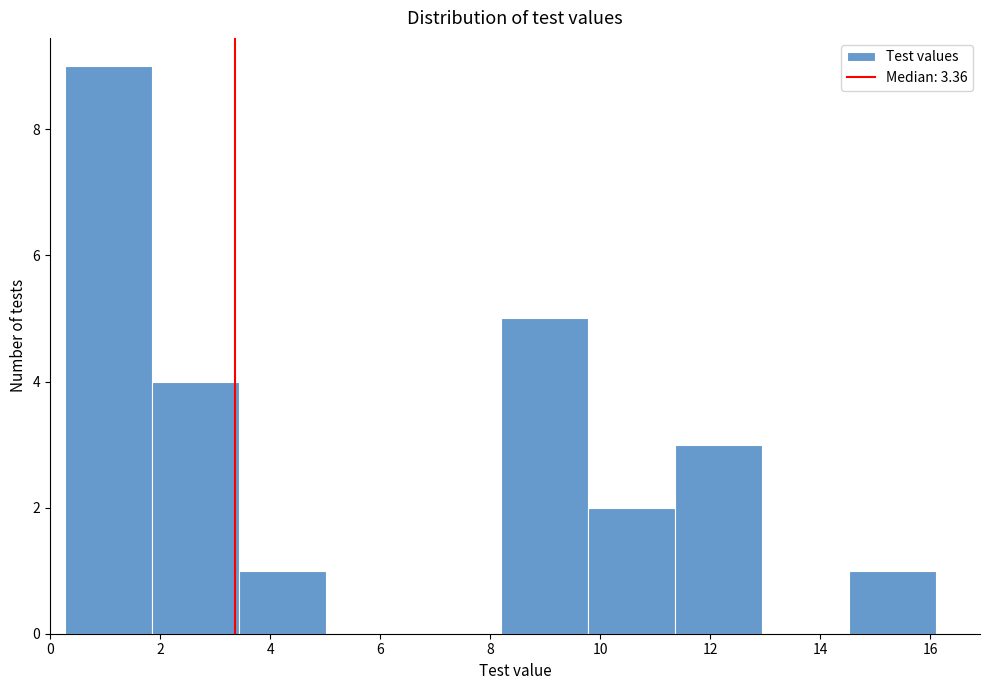

Reading left to right, transcribe this chart: for each bar, give the range it covers on the x-axis and its height. Neither the bar edges nor the heights are printed on the chart, so give them approximately, as read against the axes.

0.2 to 1.8: 9
1.8 to 3.4: 4
3.4 to 5.0: 1
5.0 to 6.6: 0
6.6 to 8.2: 0
8.2 to 9.8: 5
9.8 to 11.4: 2
11.4 to 13.0: 3
13.0 to 14.6: 0
14.6 to 16.2: 1